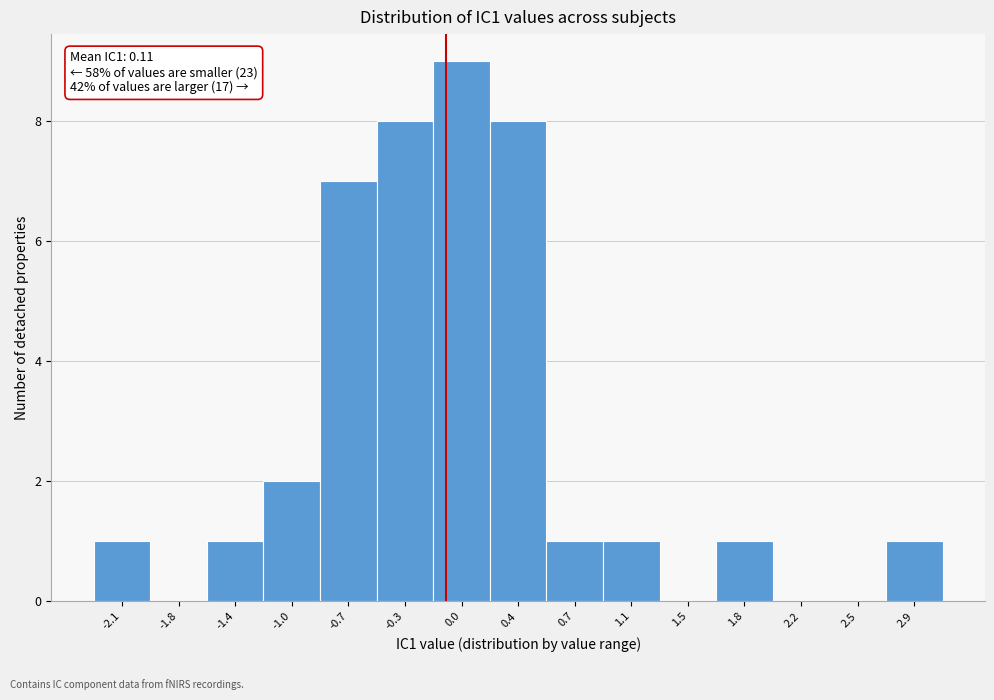

Reading left to right, transcribe all the data shown in this chart.

-2.1=1	-1.8=0	-1.4=1	-1.0=2	-0.7=7	-0.3=8	0.0=9	0.4=8	0.7=1	1.1=1	1.5=0	1.8=1	2.2=0	2.5=0	2.9=1